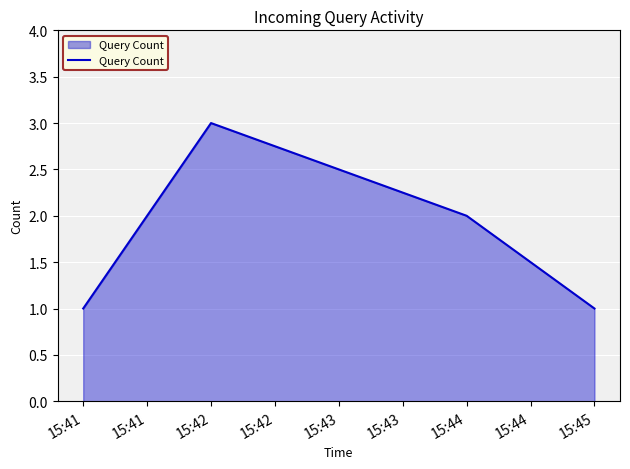

Where is the first local maximum?

15:42